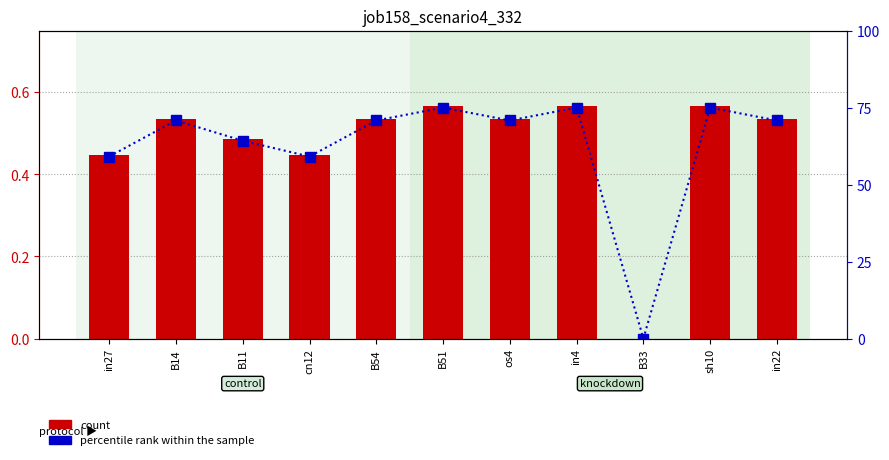

At in27, list the series in order from smallest to largest.

job158_scenario4_332, percentile rank within the sample